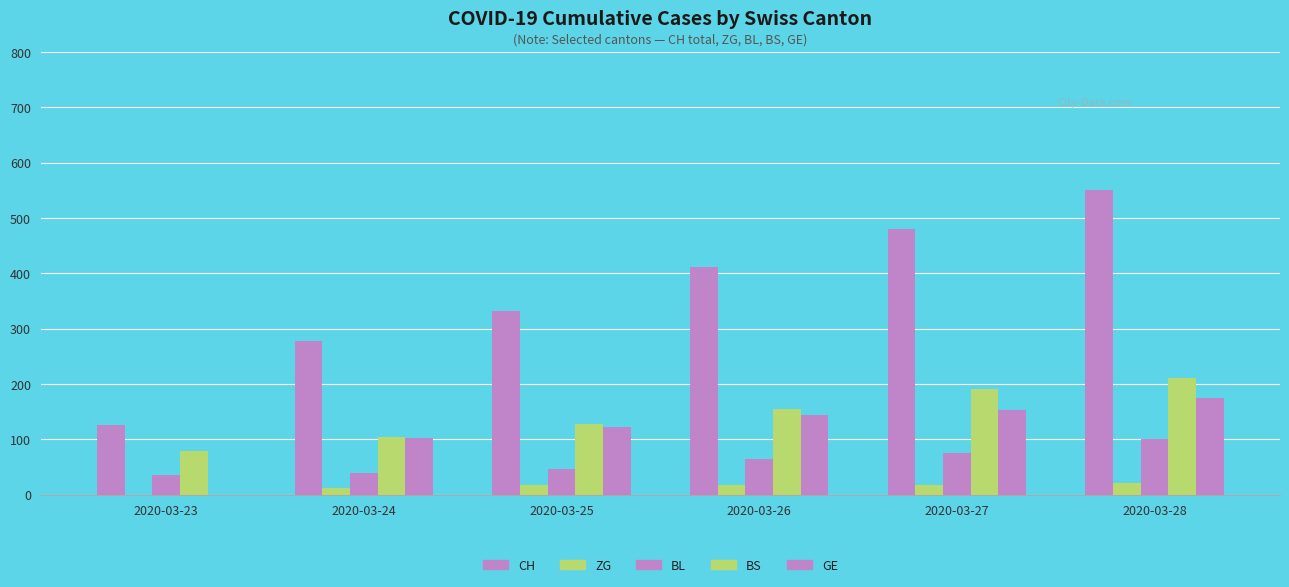

Where does the CH series first go above 411?

2020-03-27